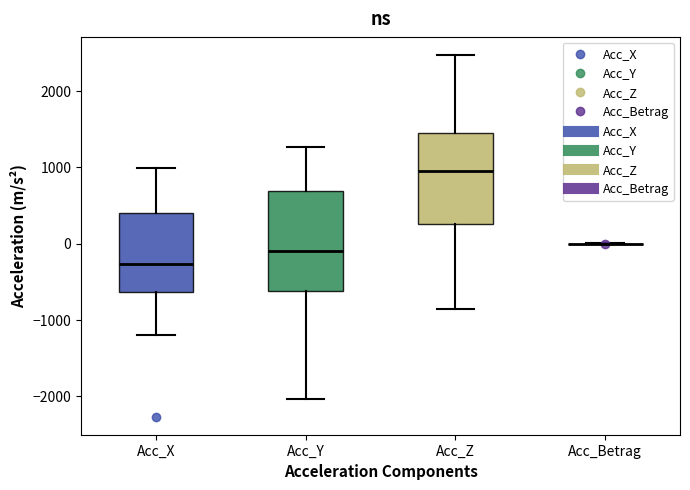

Reading left to right, transcribe this box plot: for each box, give where its median line is, the range the box spans, and where its two whiskers end, as read against the y-axis. The values are not printed on the chart, so give them approximately, as read against the axis.

Acc_X: median -300, box -600 to 400, whiskers -1200 to 1000
Acc_Y: median -100, box -600 to 700, whiskers -2000 to 1300
Acc_Z: median 1000, box 300 to 1500, whiskers -900 to 2500
Acc_Betrag: box collapsed to a line at 0, whiskers 0 to 0